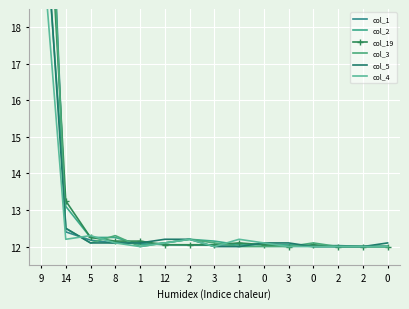

True or false: col_19 and col_3 intersect in this chart.

True